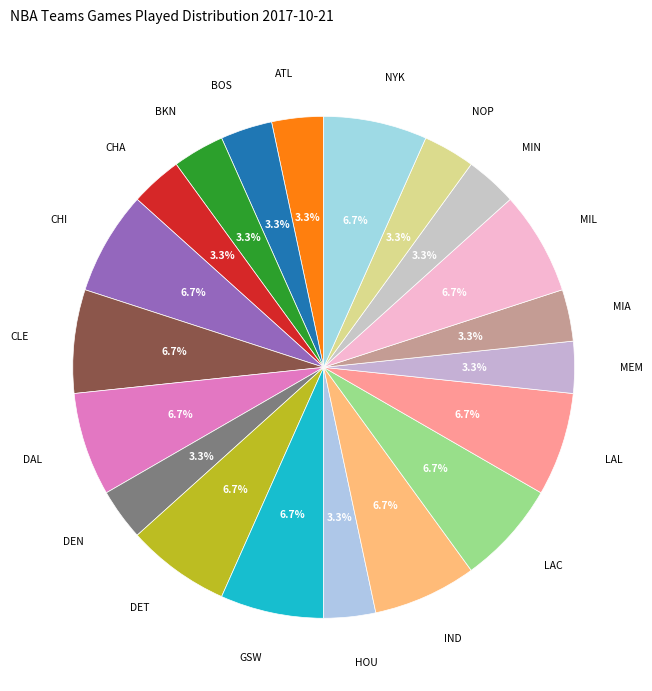

Count the number of slices in the pie.

20